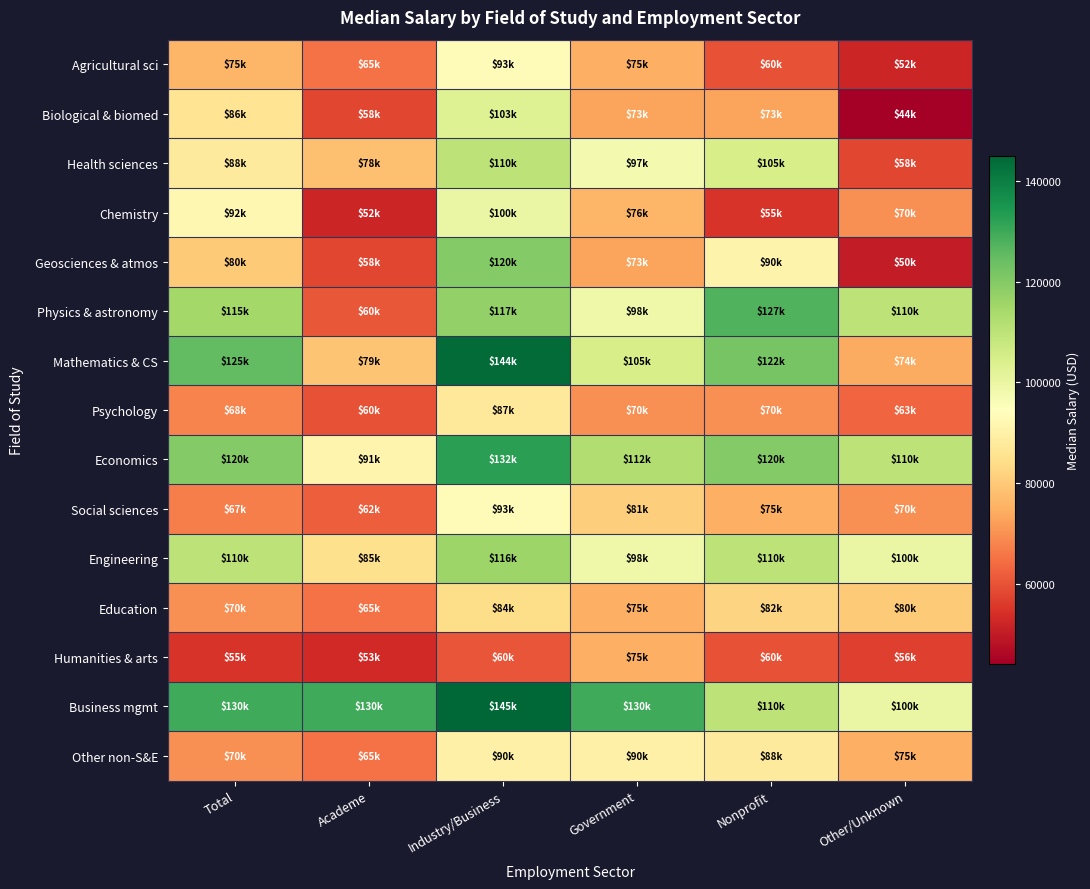

Reading right to left, extract all data points from this chart.

Agricultural sci: Other/Unknown=52000	Nonprofit=60000	Government=75000	Industry/Business=93500	Academe=65000	Total=75990
Biological & biomed: Other/Unknown=44000	Nonprofit=73000	Government=73015	Industry/Business=103000	Academe=58000	Total=86000
Health sciences: Other/Unknown=58000	Nonprofit=105000	Government=97500	Industry/Business=110000	Academe=78000	Total=88000
Chemistry: Other/Unknown=70000	Nonprofit=55000	Government=76000	Industry/Business=100000	Academe=52000	Total=92000
Geosciences & atmos: Other/Unknown=50000	Nonprofit=90700	Government=73000	Industry/Business=120000	Academe=58000	Total=80000
Physics & astronomy: Other/Unknown=110000	Nonprofit=127500	Government=98500	Industry/Business=117700	Academe=60616	Total=115000
Mathematics & CS: Other/Unknown=74000	Nonprofit=122000	Government=105010	Industry/Business=144000	Academe=79000	Total=125000
Psychology: Other/Unknown=63000	Nonprofit=70000	Government=70000	Industry/Business=87500	Academe=60000	Total=68000
Economics: Other/Unknown=110000	Nonprofit=120000	Government=112450	Industry/Business=132500	Academe=91000	Total=120000
Social sciences: Other/Unknown=70000	Nonprofit=75000	Government=81000	Industry/Business=93000	Academe=62000	Total=67250
Engineering: Other/Unknown=100000	Nonprofit=110000	Government=98500	Industry/Business=116050	Academe=85000	Total=110000
Education: Other/Unknown=80000	Nonprofit=82250	Government=75000	Industry/Business=84000	Academe=65000	Total=70000
Humanities & arts: Other/Unknown=56848	Nonprofit=60000	Government=75000	Industry/Business=60250	Academe=53000	Total=55000
Business mgmt: Other/Unknown=100000	Nonprofit=110000	Government=130000	Industry/Business=145000	Academe=130000	Total=130000
Other non-S&E: Other/Unknown=75000	Nonprofit=88000	Government=90000	Industry/Business=90000	Academe=65000	Total=70000